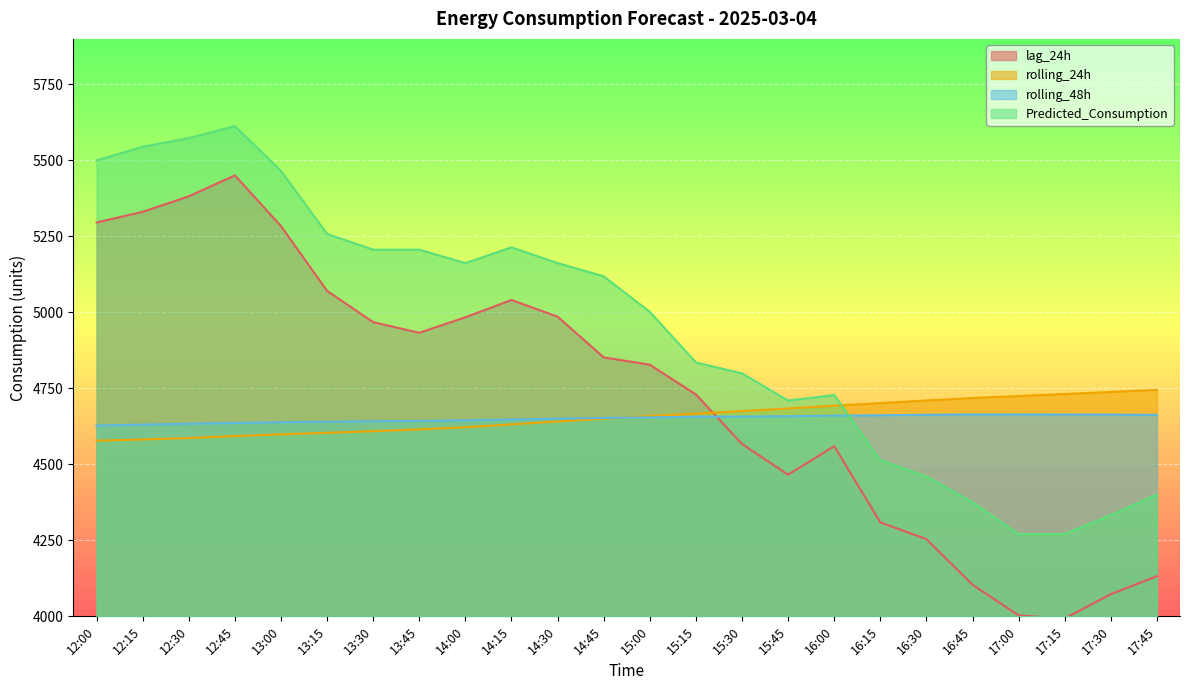

How many times do Predicted_Consumption and rolling_48h cross each other?

1